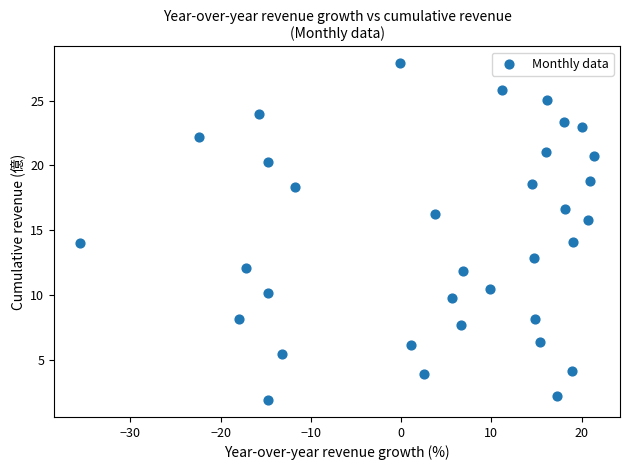

What is the range of Y values (max minus min)?

26.0